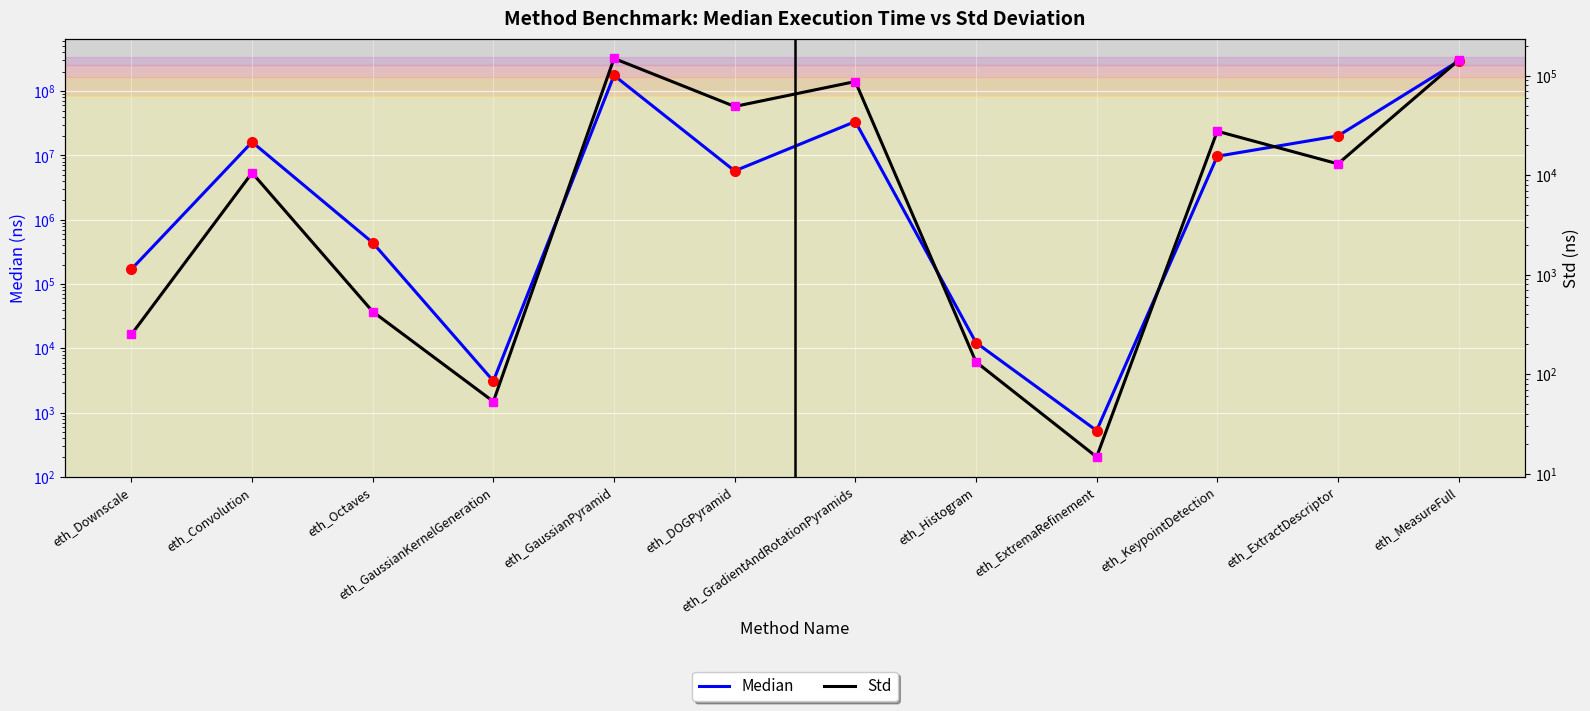

Rank the series by their maximum value, from lowest to highest.

Std, Median